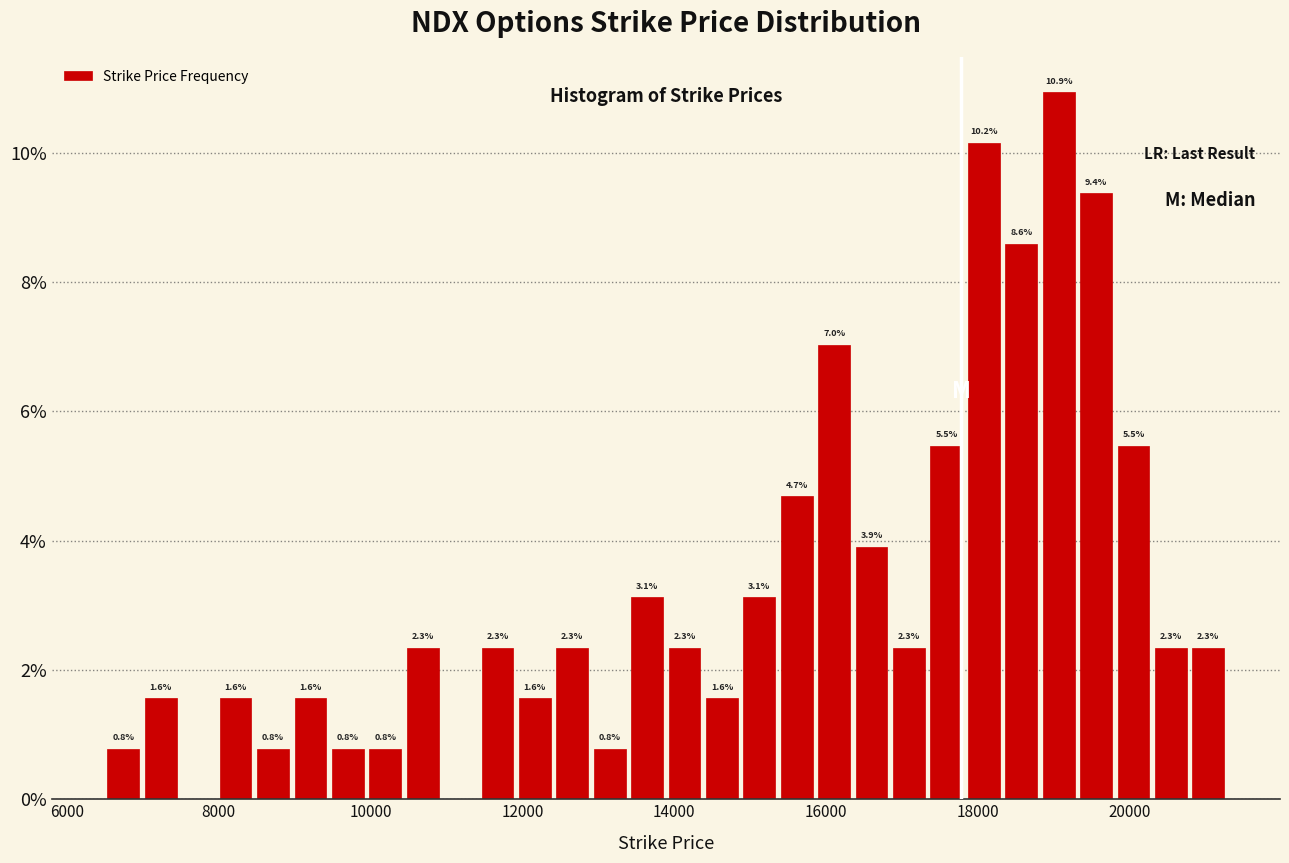

Around what value on the x-axis is the tallest bar? Give the approximate position of its centre, as read against the axis.

19000